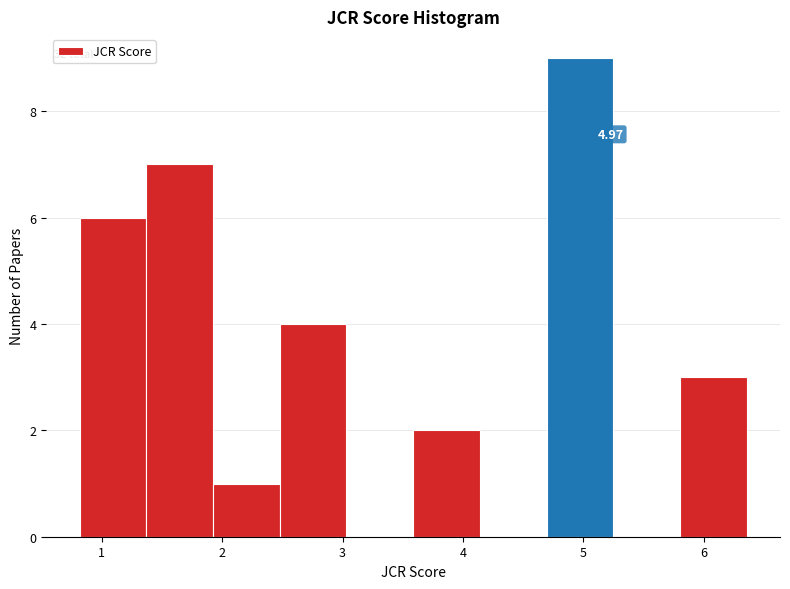

Which range on the x-axis has the tallest bar?

4.7 to 5.2